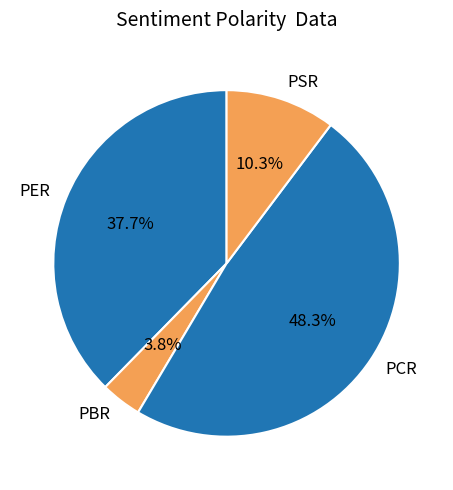

To the nearest percent, what portion does PCR represent?

48%